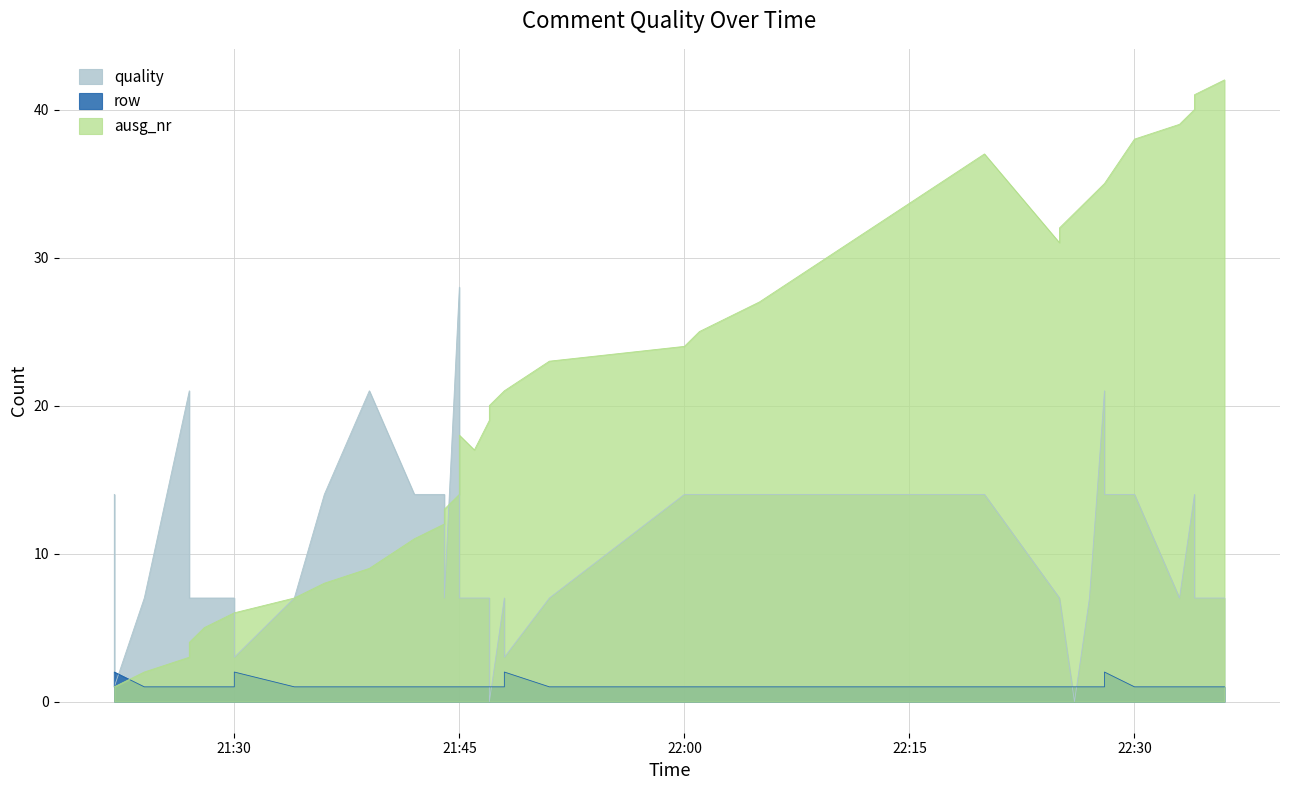

True or false: quality has more than 0 points higher than both neighbors.

True